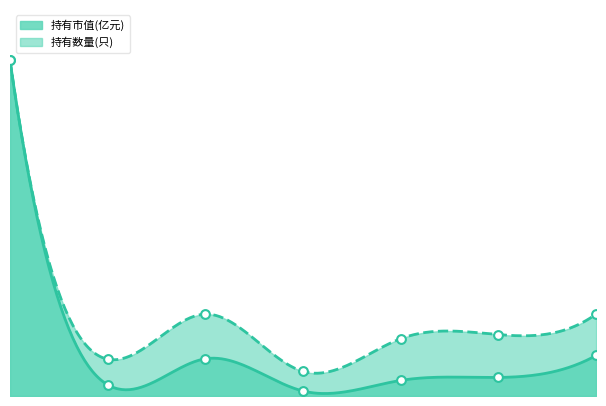

At how many categories does at least one series exceed 2?

7